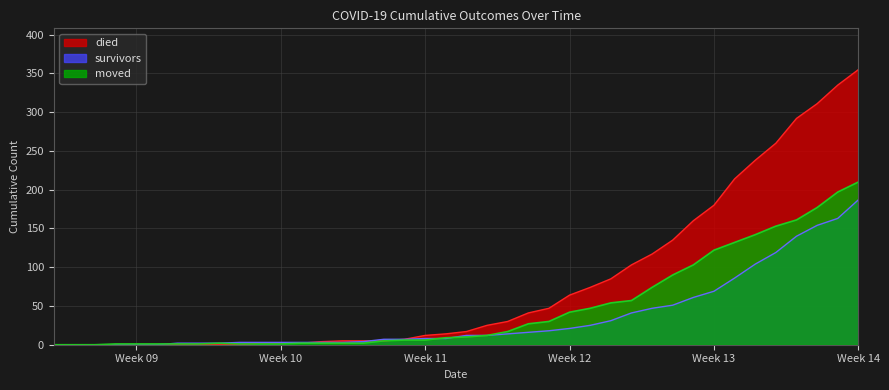

Which series has the largest total across all categories?

died